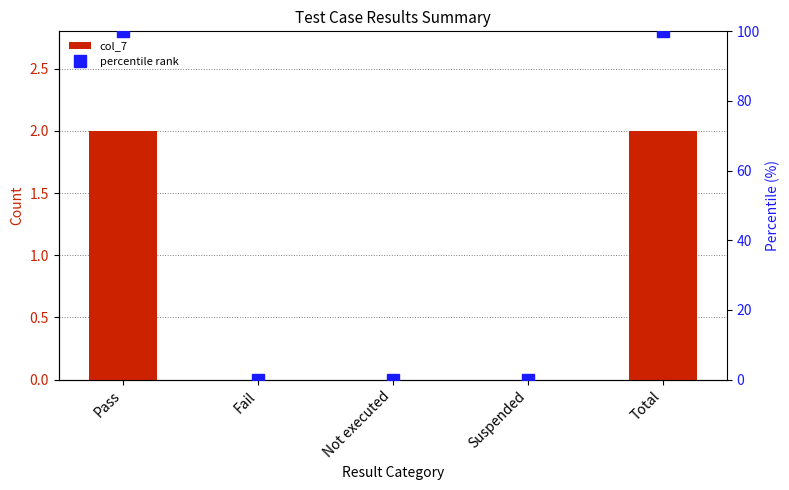

Rank the series by their maximum value, from highest to lowest.

percentile rank, col_7